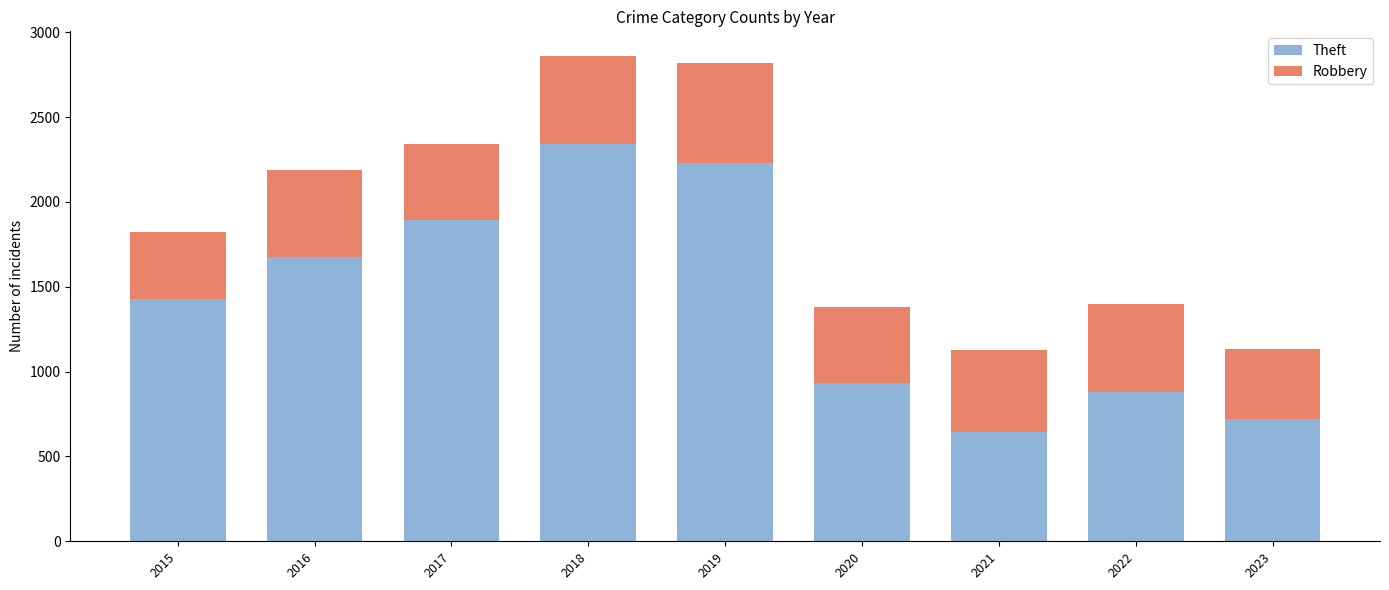

What is the average value of the Theft series?

1416